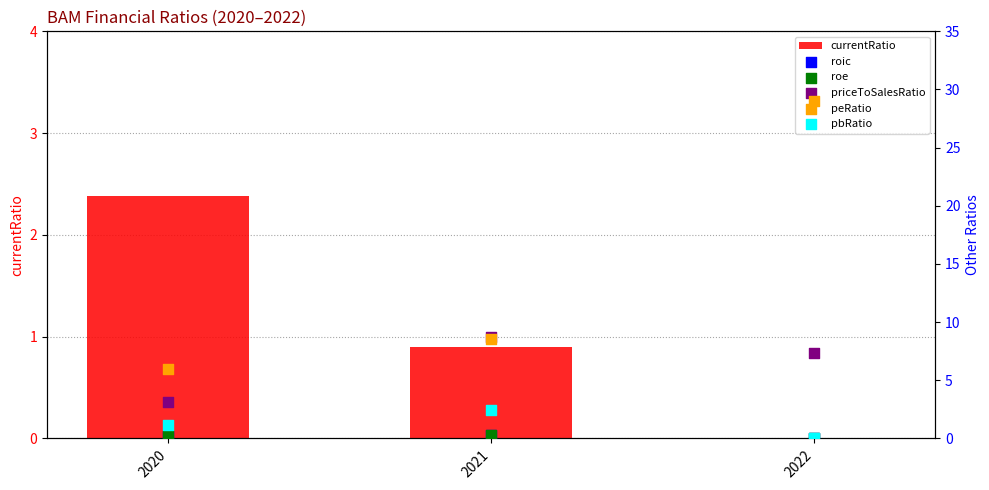

At how many categories does at least one series exceed 17?

1